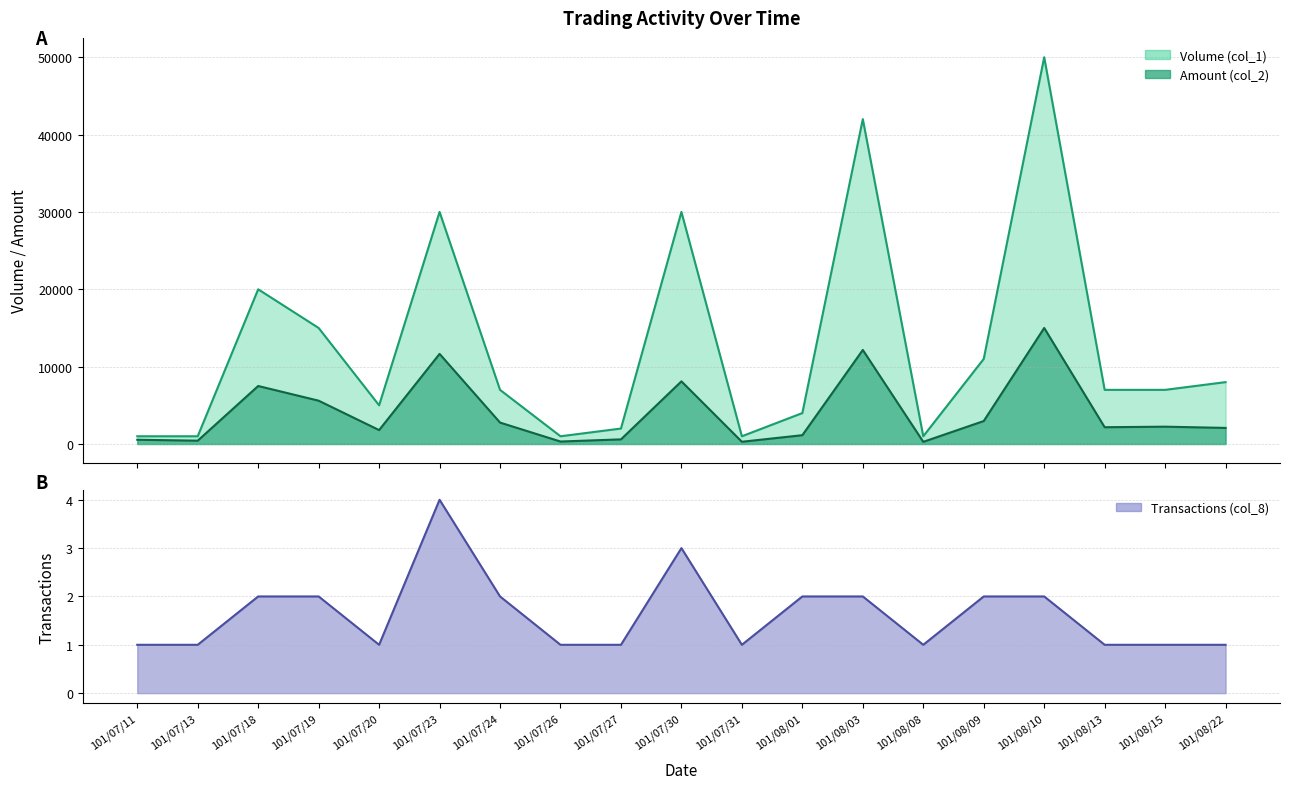

At which category is the sum across all series the highest?

101/08/10